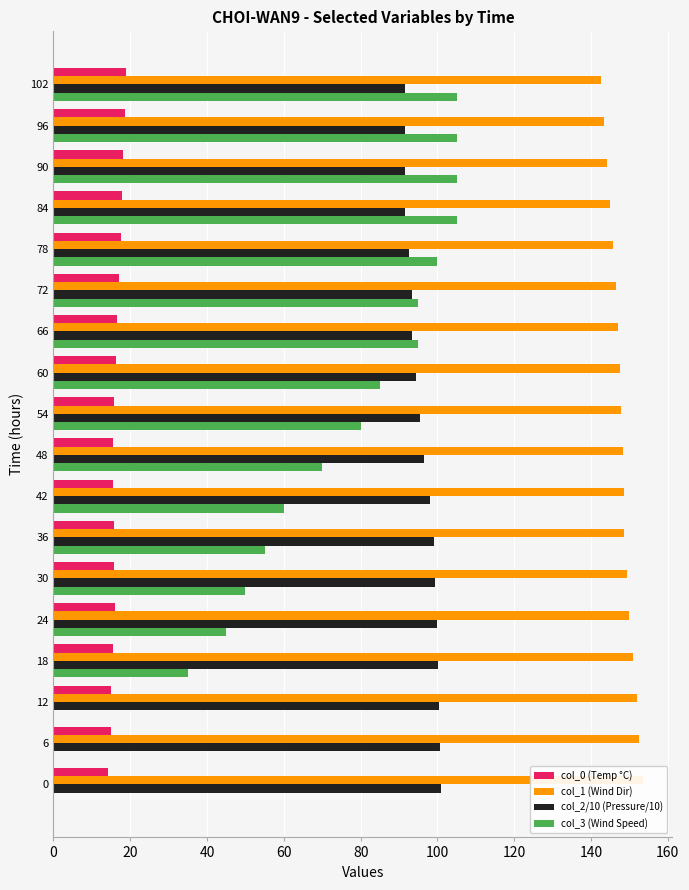

Which series has the largest total across all categories?

col_1 (Wind Dir)